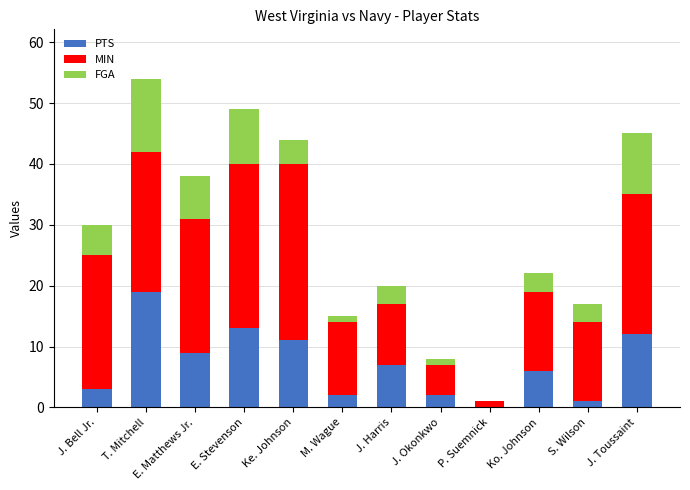

Does the chart contain stacked bars?

Yes